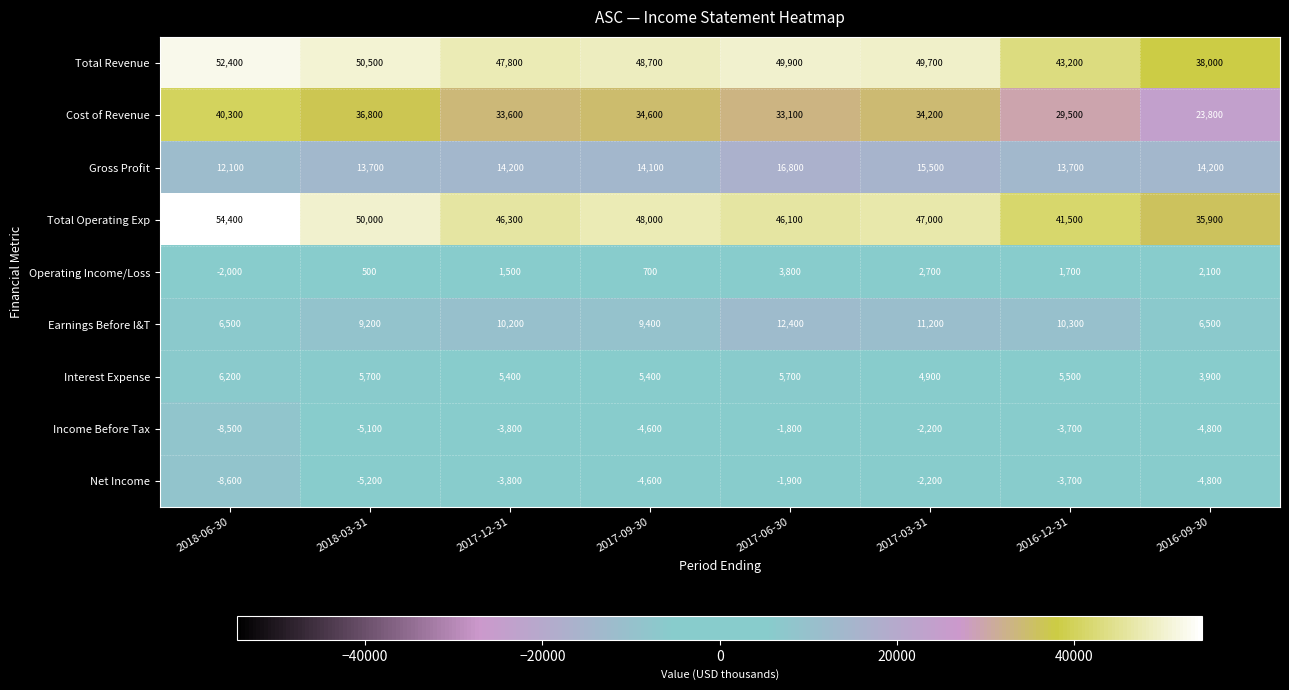

What is the difference between the maximum and minimum values in the Earnings Before I&T series?

5900